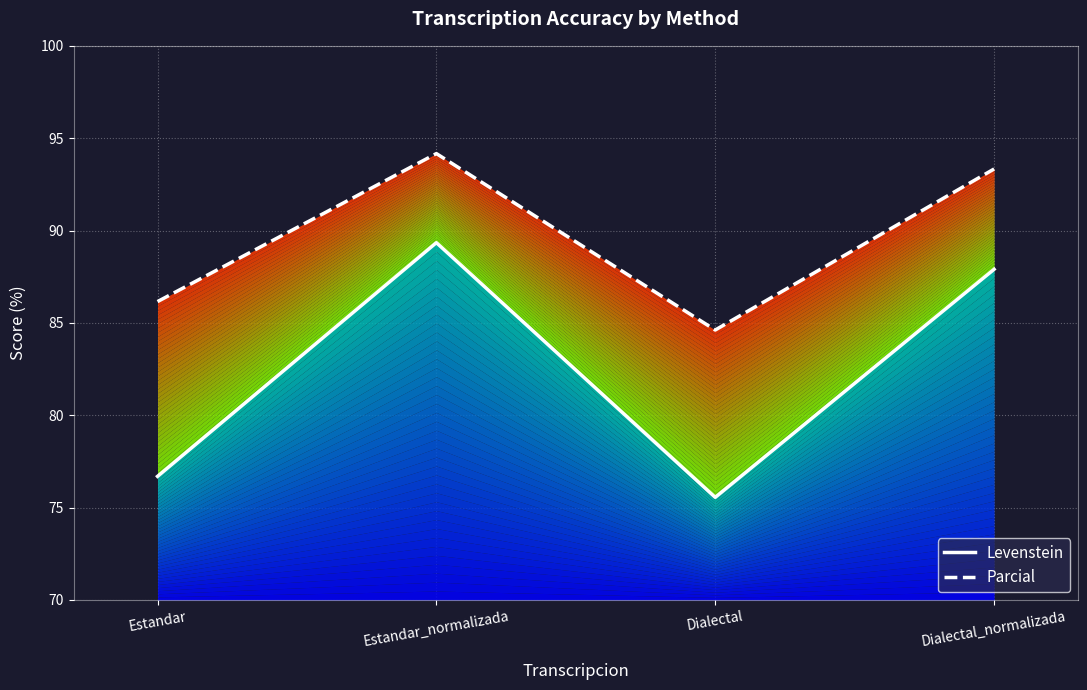

In Parcial, how many points are higher than both neighbors (excluding endpoints)?

1